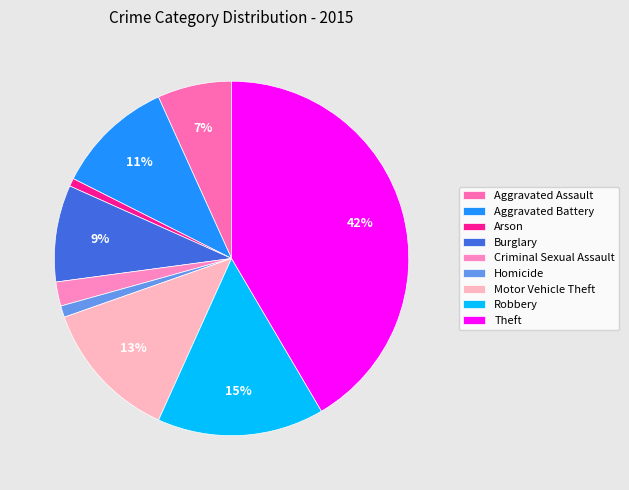

Count the number of slices in the pie.

9